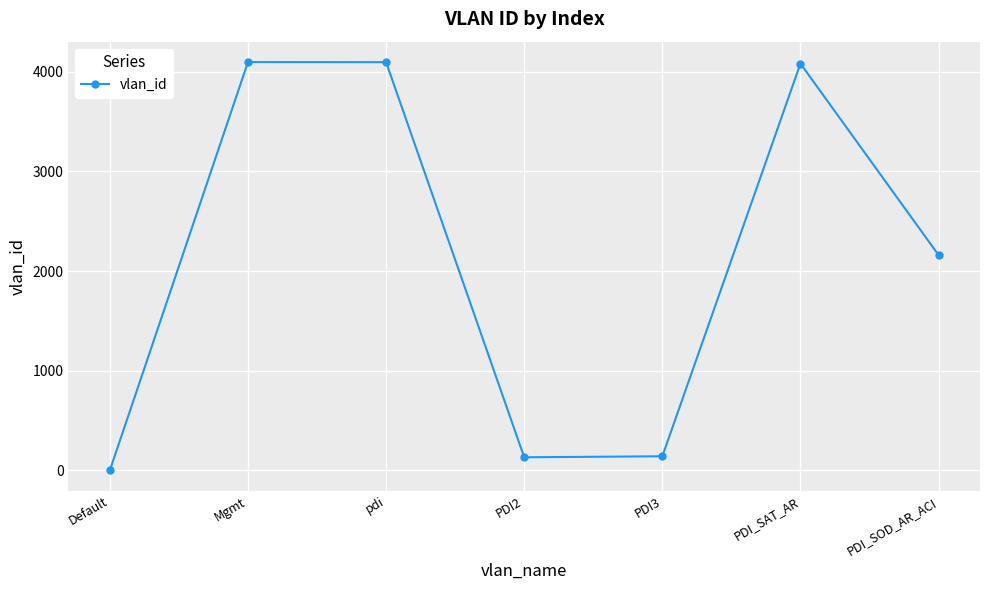

What is the minimum value shown in the chart?

1